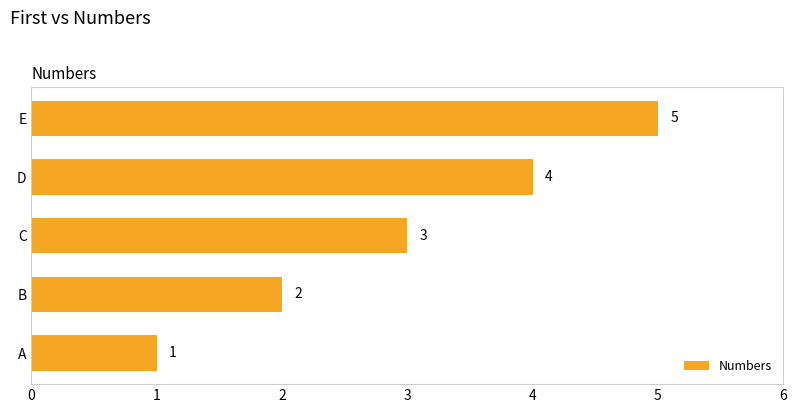

Which category has the highest value across all series?

E